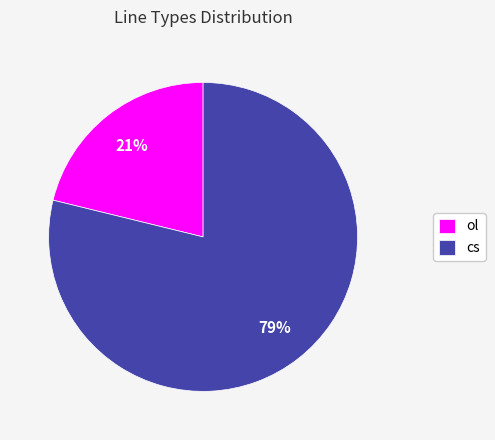

To the nearest percent, what is the difference between the ol and cs slice percentages?

58%